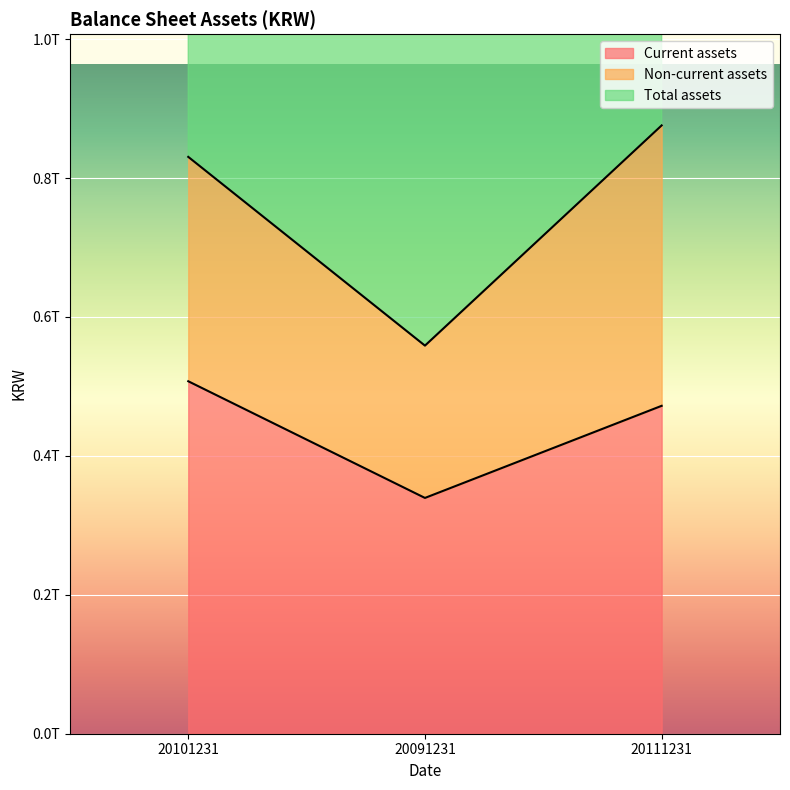

At how many categories does at least one series exceed 570001217342?

2